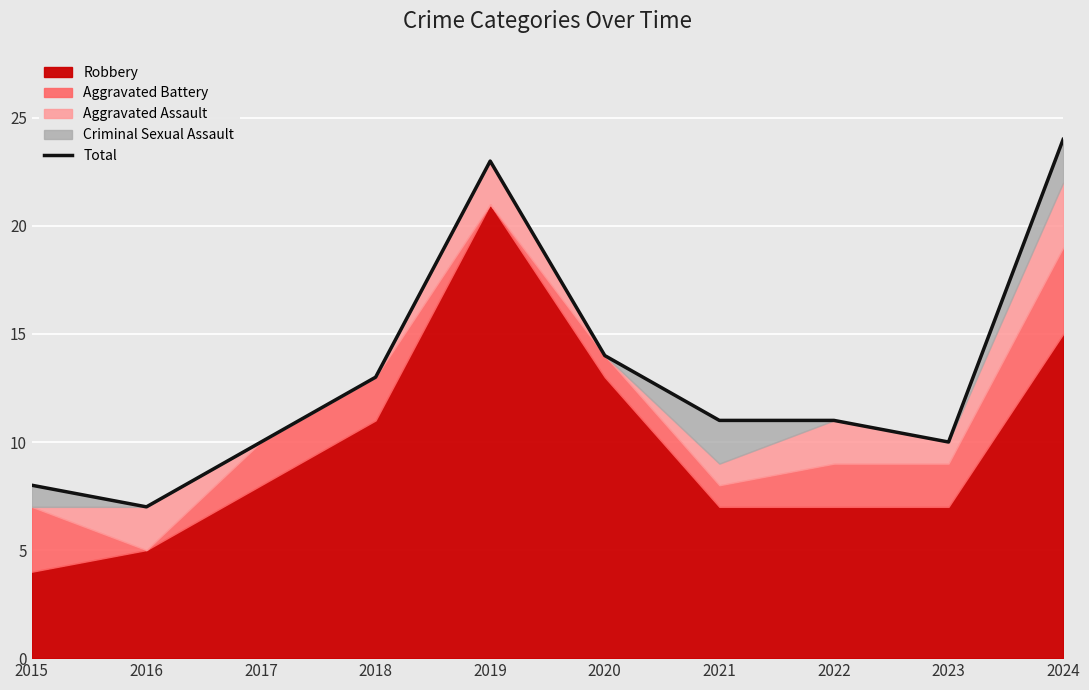

What is the sum of the values at 2021 and 2020?

25